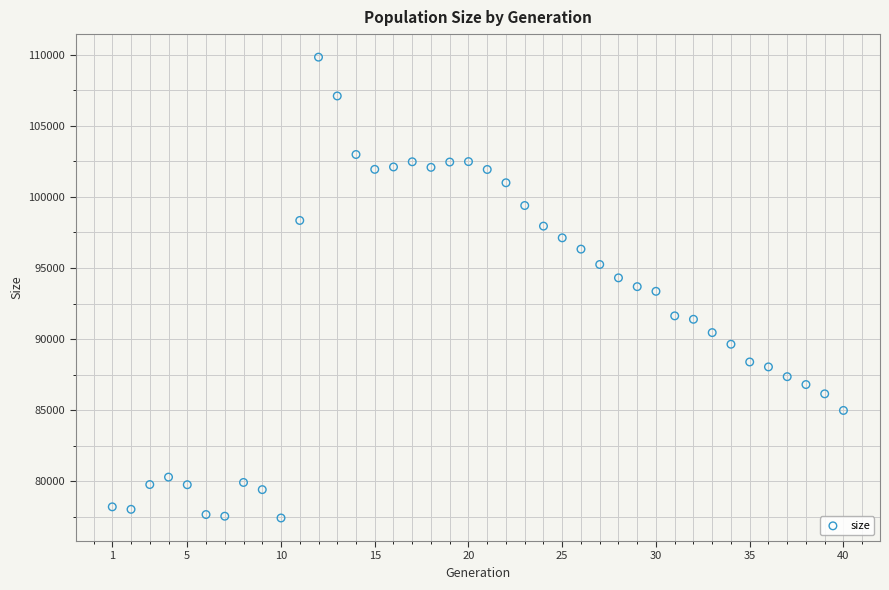

What is the range of Y values (max minus min)?

32426